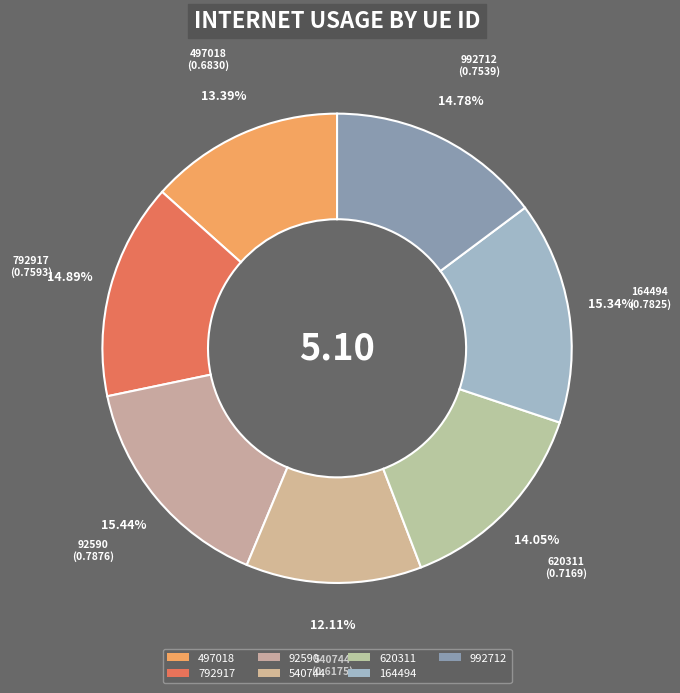

To the nearest percent, what is the average slice percentage?

14%